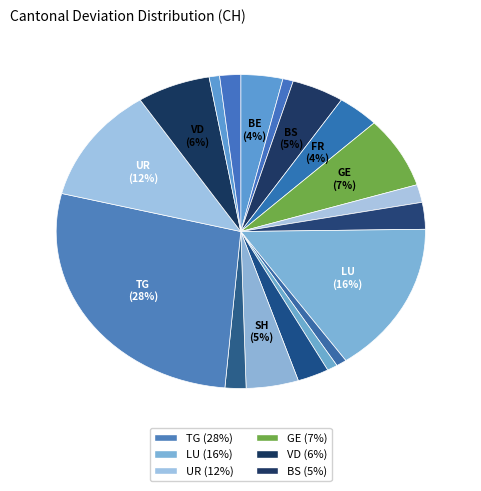

To the nearest percent, what is the average slice percentage?

4%